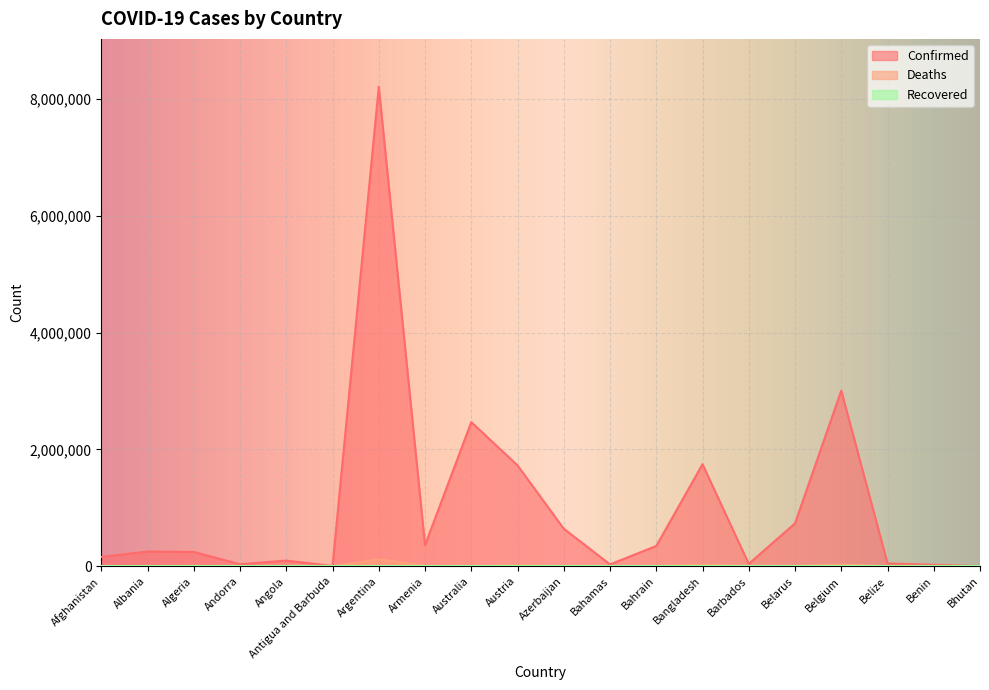

What is the average value of the Confirmed series?

1010038